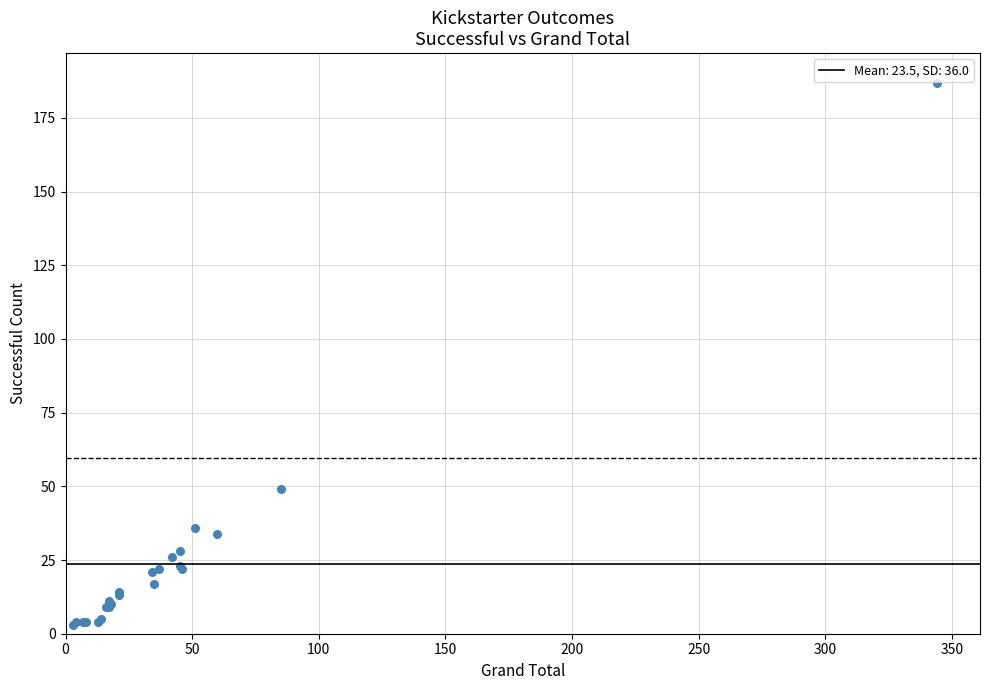

What Y value in the scatter plot is closest to 95?

49